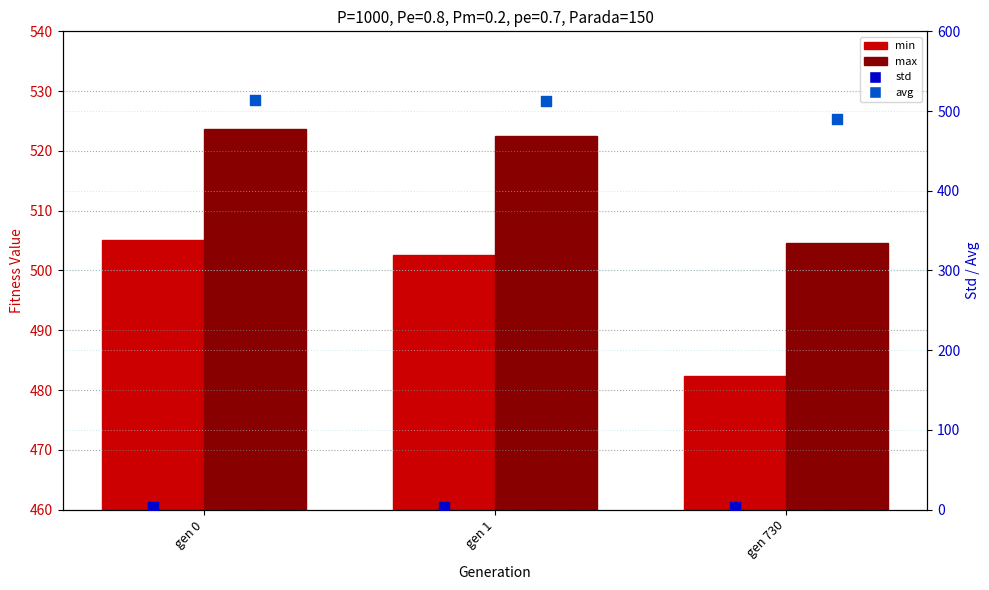

At which category is the sum across all series the highest?

gen 0